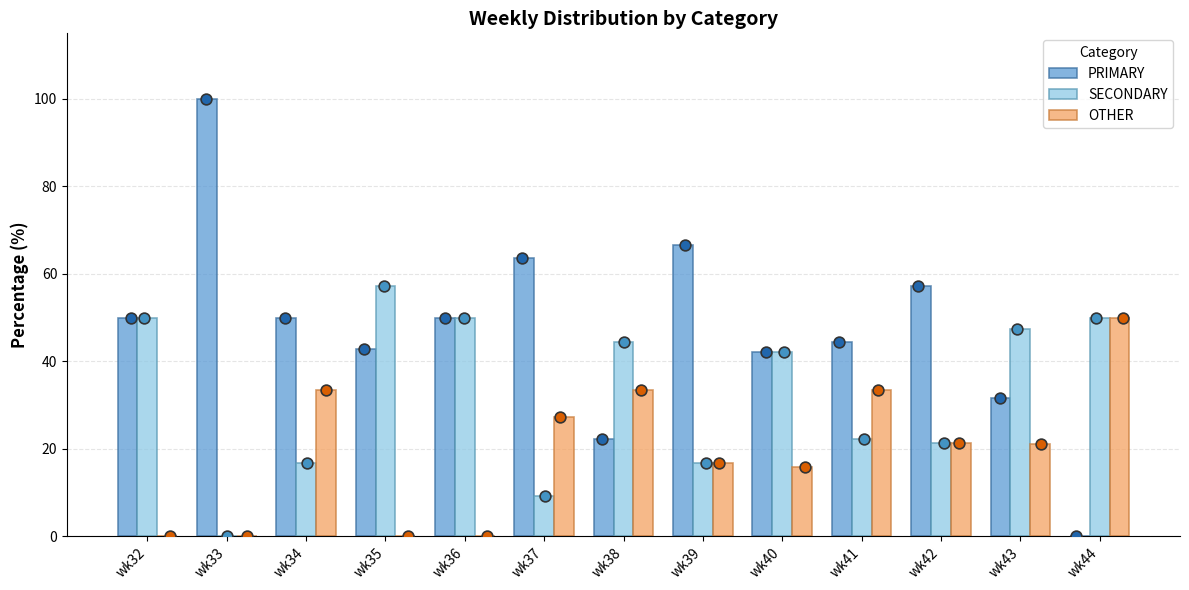

Is the value of OTHER at wk32 greater than the value of SECONDARY at wk42?

No